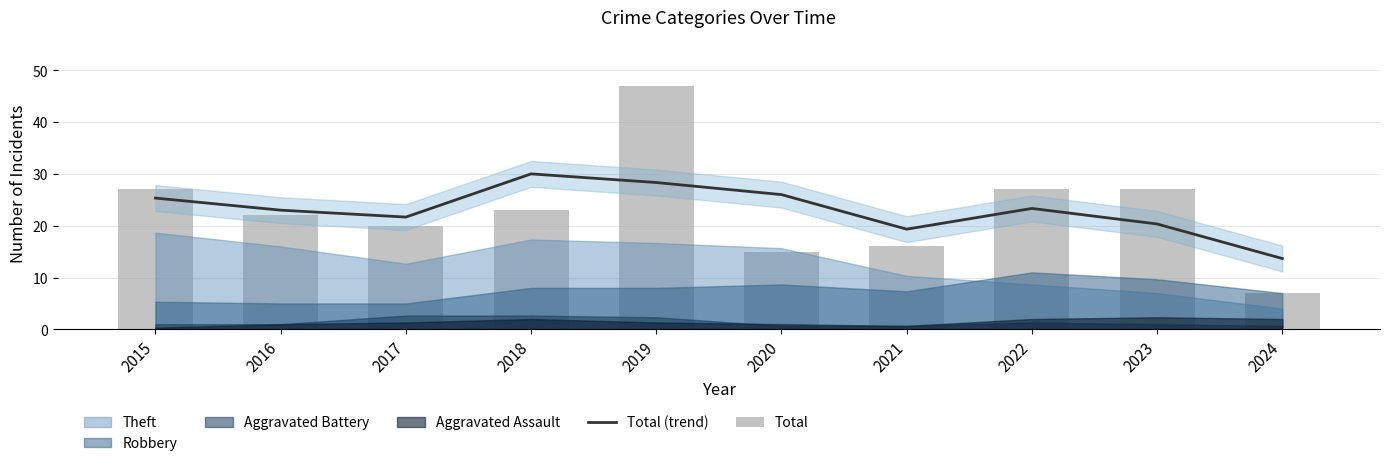

True or false: Total has a value of 27.0 at 2015.

True